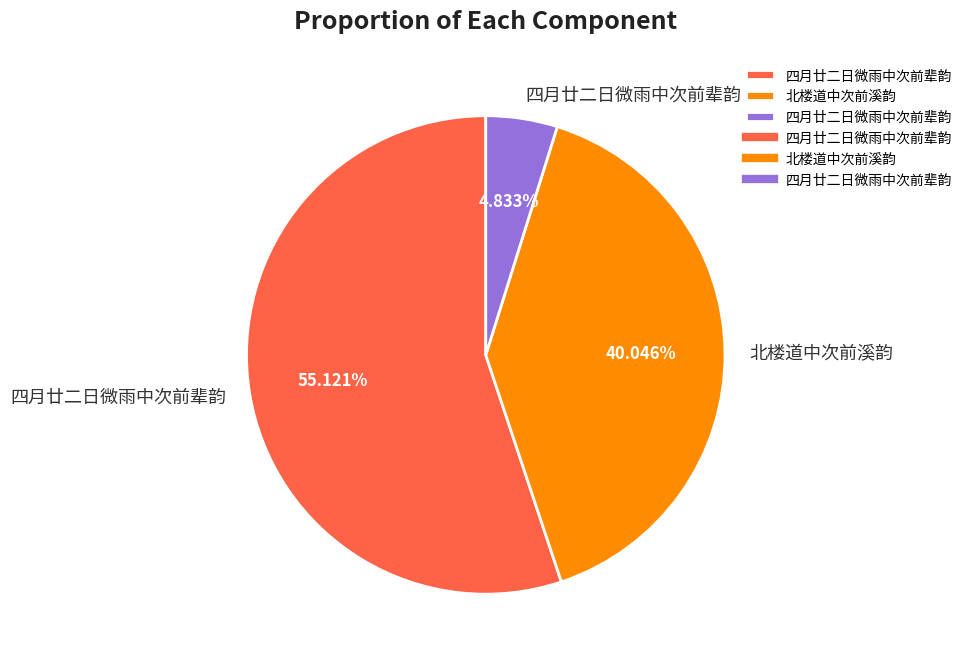

Does any single category account for the majority?

Yes